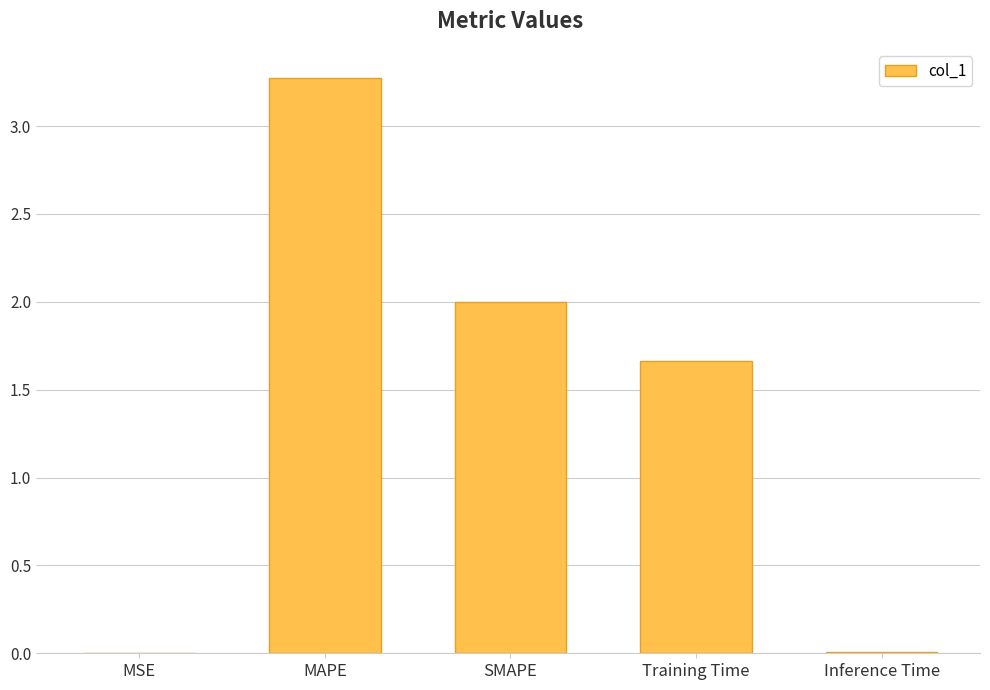

Count the number of values greater than 1.

3